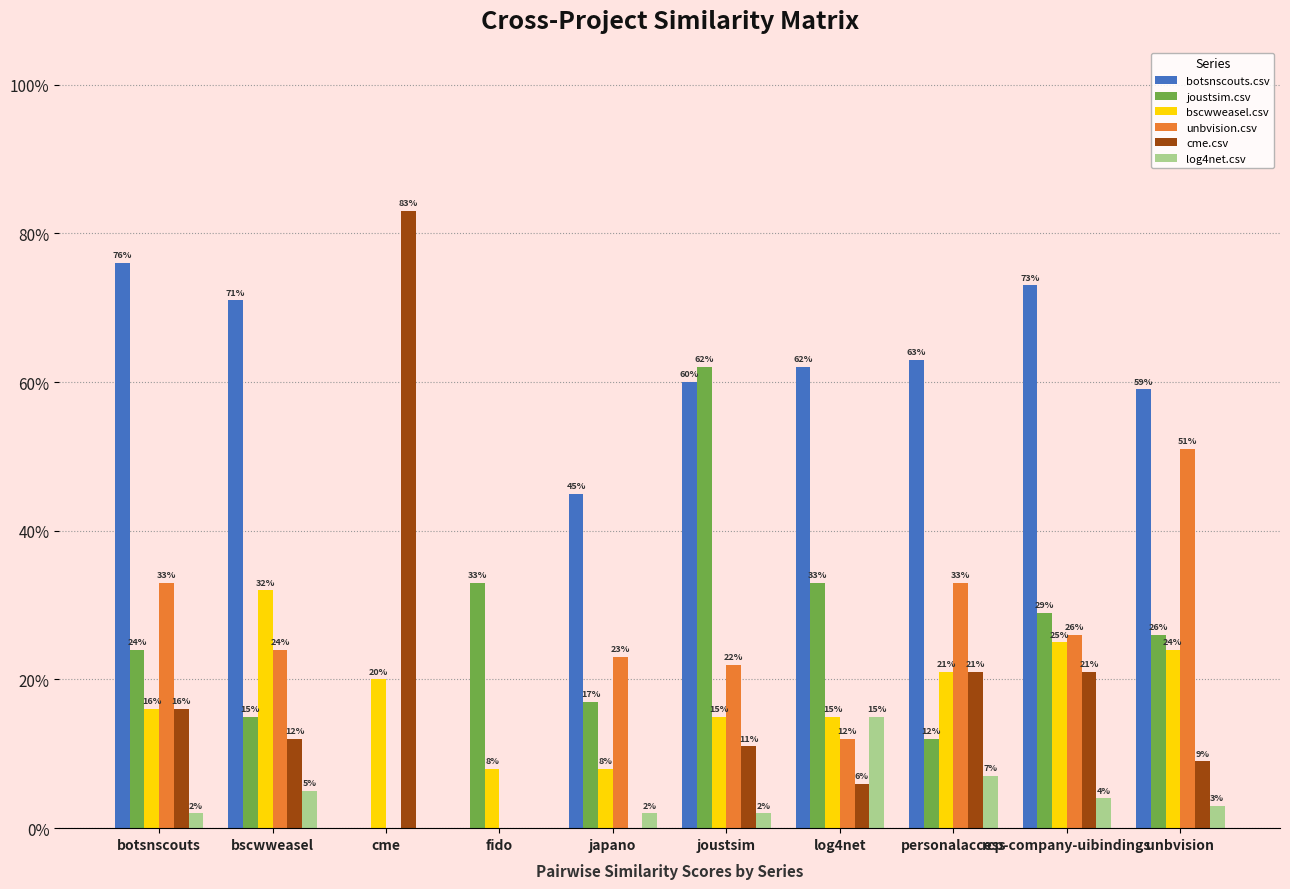

What are all the series names shown in the legend?

botsnscouts.csv, joustsim.csv, bscwweasel.csv, unbvision.csv, cme.csv, log4net.csv